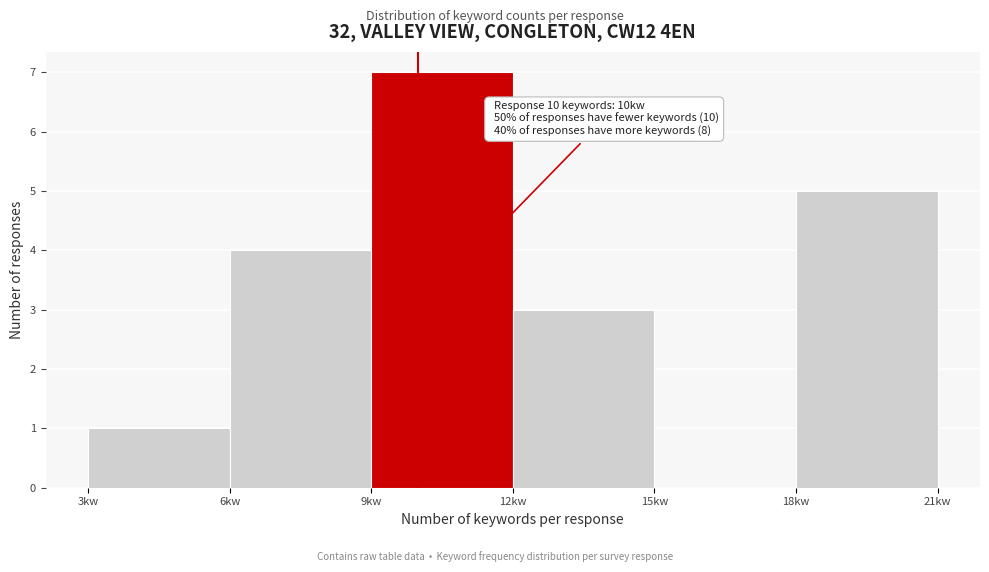

Which range on the x-axis has the tallest bar?

9 to 12